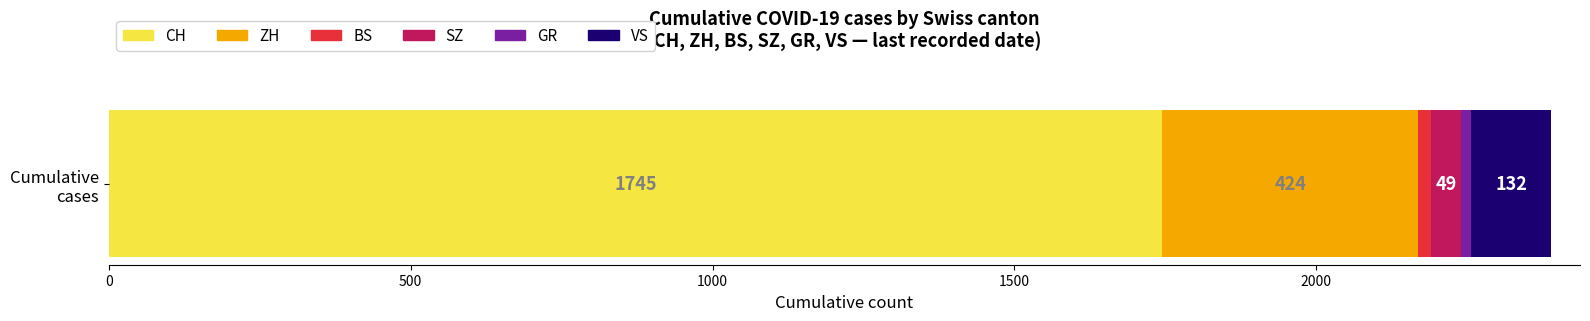

What is the lowest value of the CH series?

1745